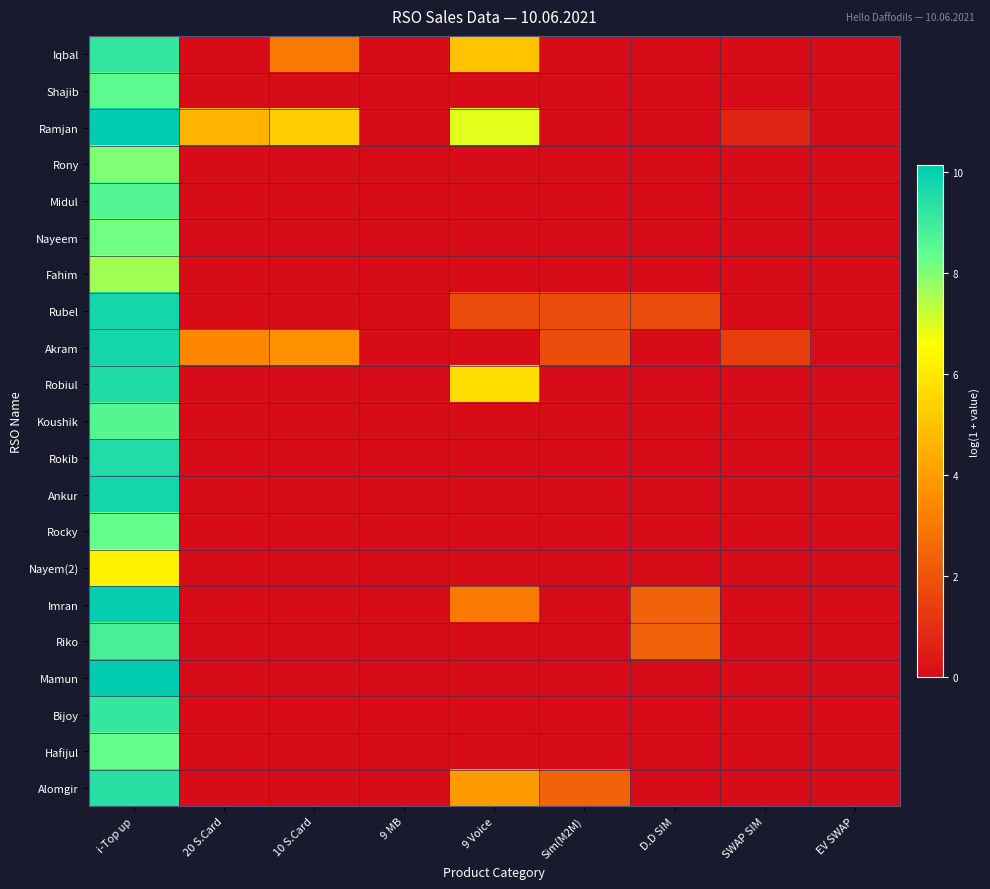

How many data points does each series have?

9